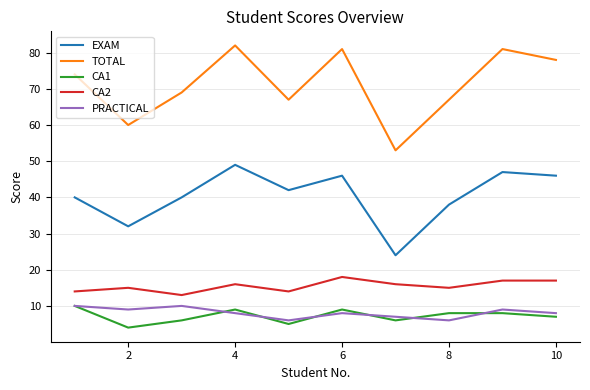

What is the greatest value displayed?

82